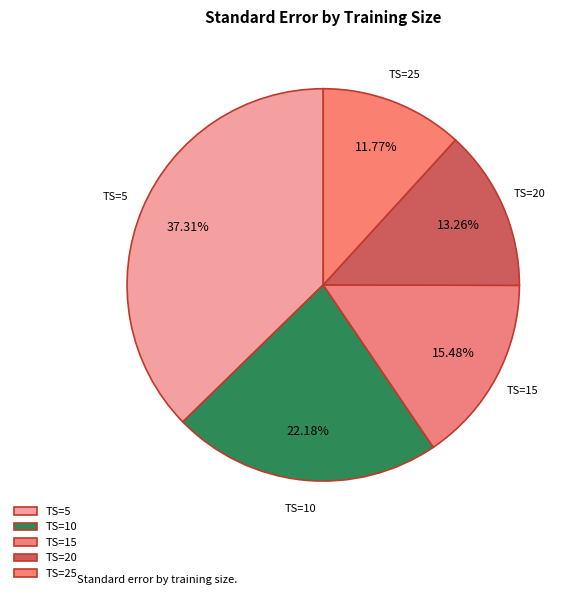

How many slices are in this pie chart?

5